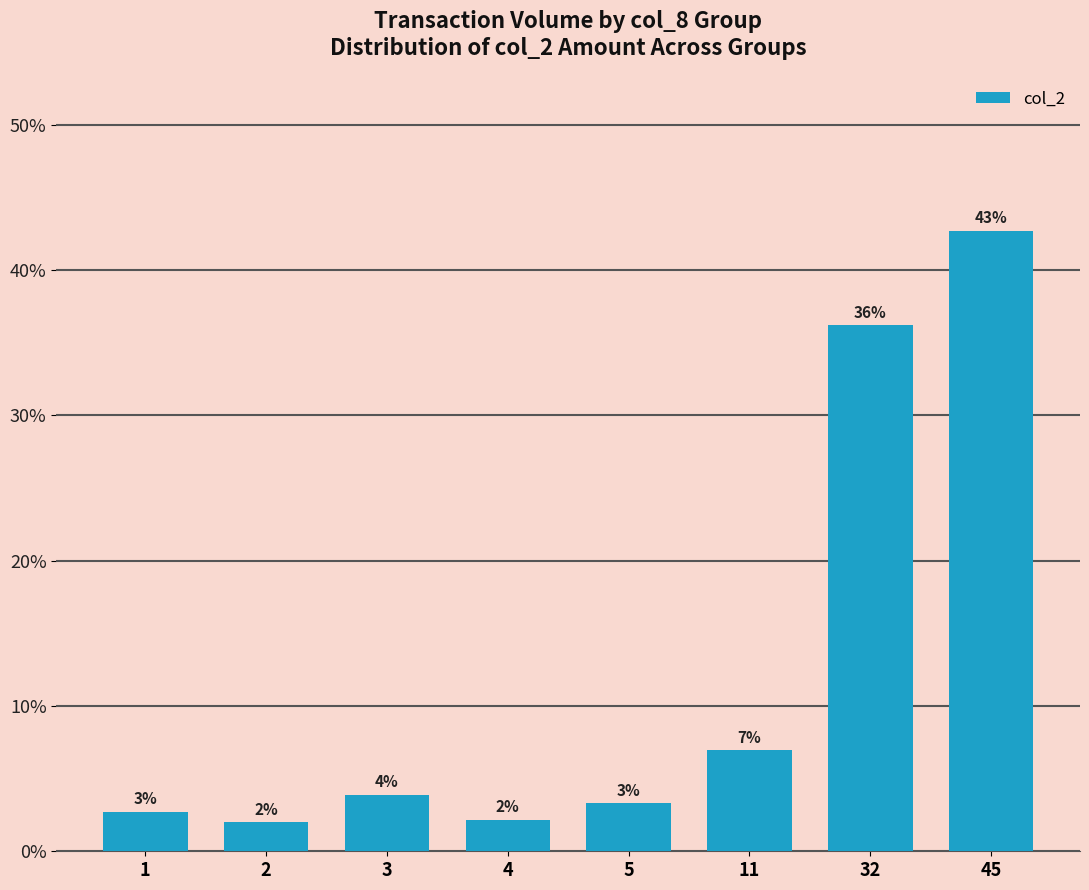

Reading right to left, transcribe all the data shown in this chart.

42.7	36.2	6.9	3.3	2.2	3.9	2.0	2.7